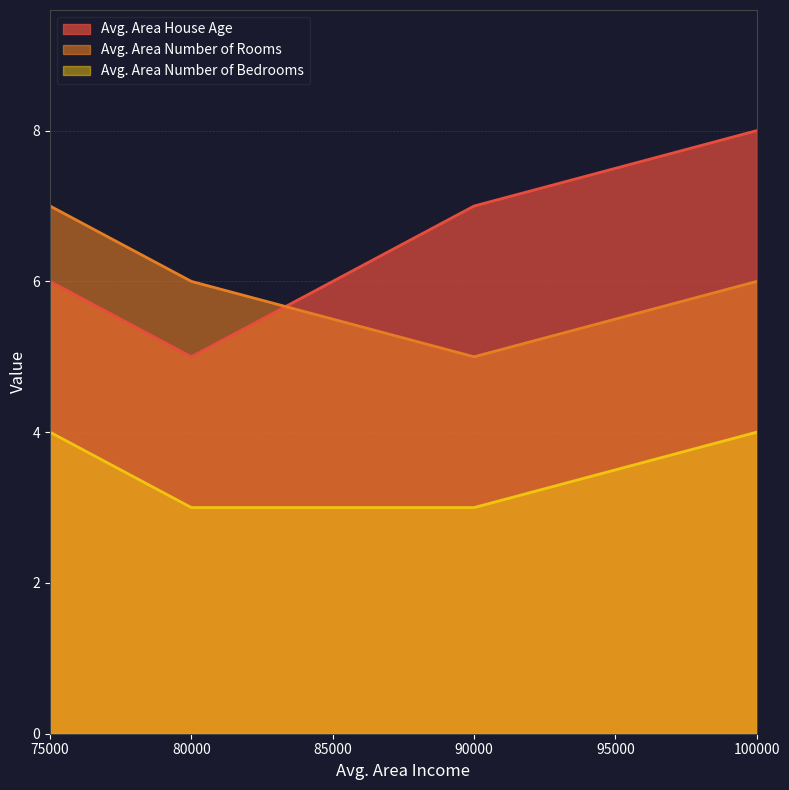

At which label does Avg. Area House Age reach its minimum?

80000